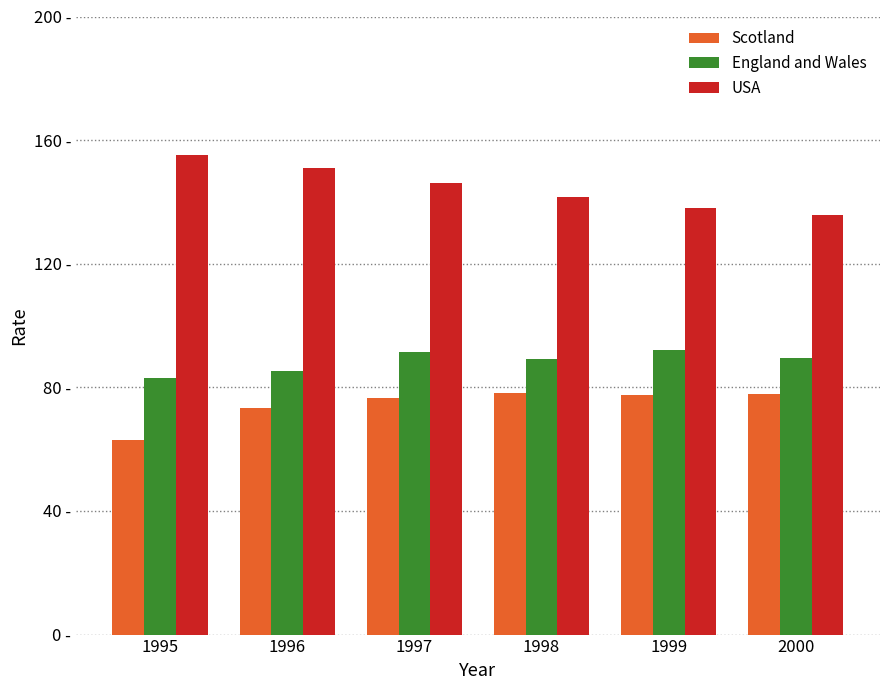

Reading right to left, list all the values displayed in this chart.

Scotland: 2000=77.8	1999=77.4	1998=78.3	1997=76.5	1996=73.2	1995=63.0
England and Wales: 2000=89.4	1999=92.1	1998=89.2	1997=91.3	1996=85.4	1995=83.0
USA: 2000=135.9	1999=138.0	1998=141.7	1997=146.0	1996=150.9	1995=155.3